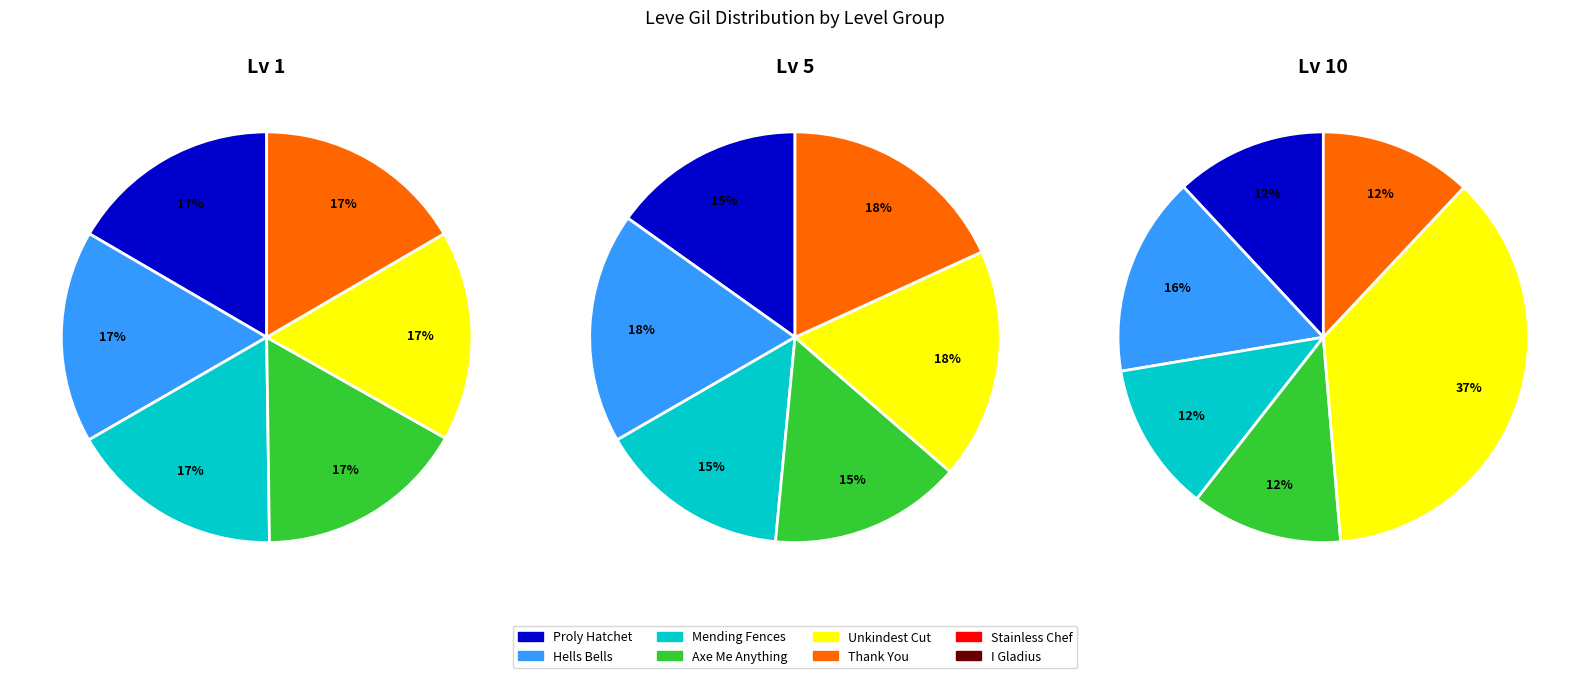

What percentage is the 1 slice, to the nearest percent?

17%